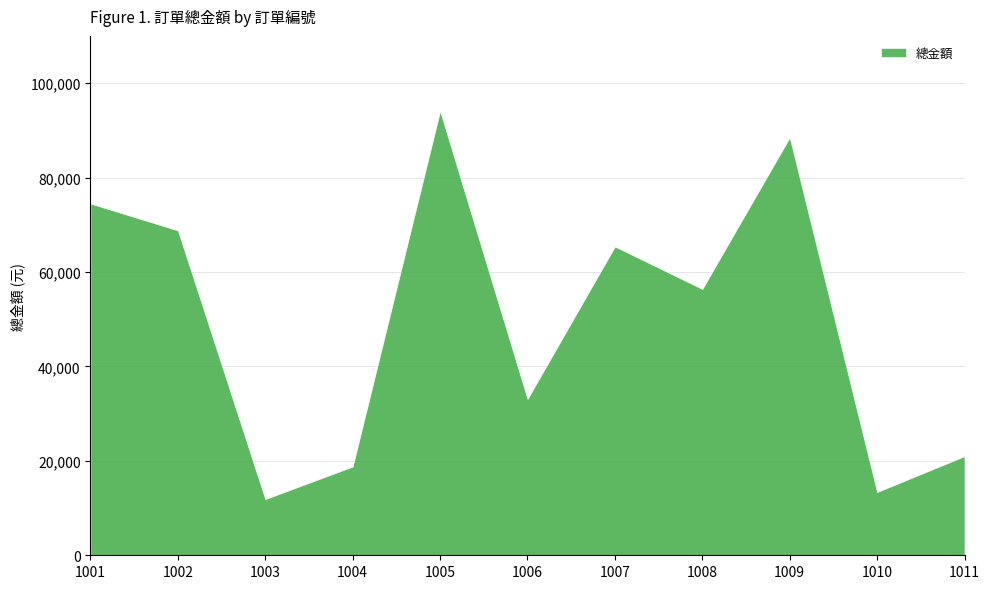

Approximately how many times larger is the value at 1004 compared to 1010?

1.4